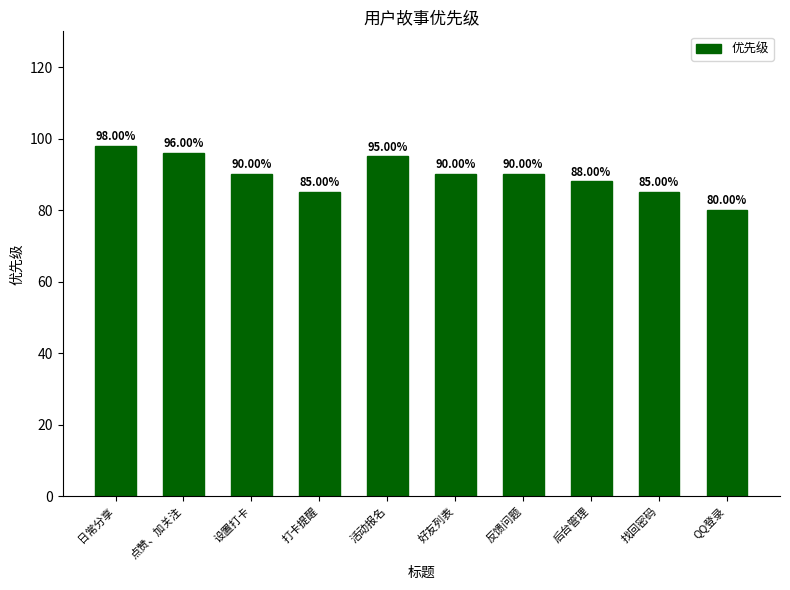

What is the value of the 9th bar from the left?

85